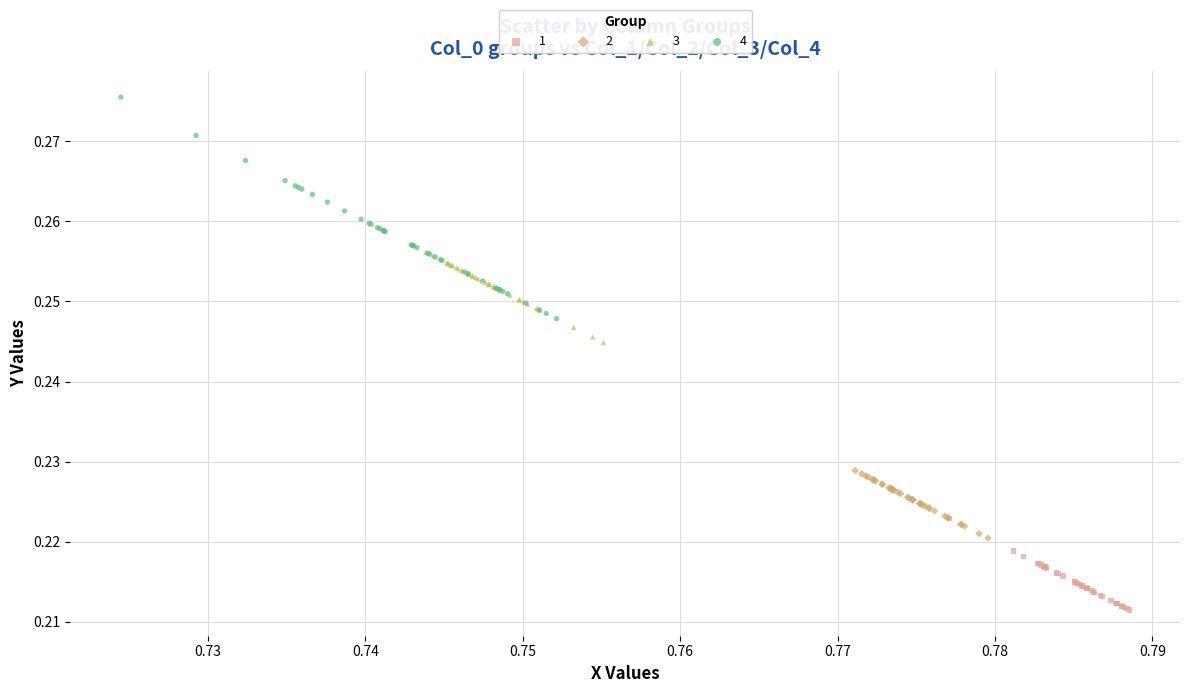

Which series reaches the minimum Y coordinate?

1